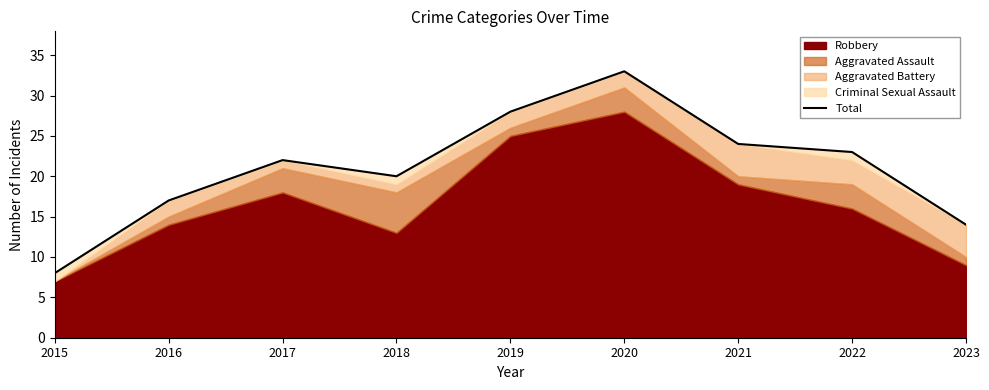

What is the average value?

21